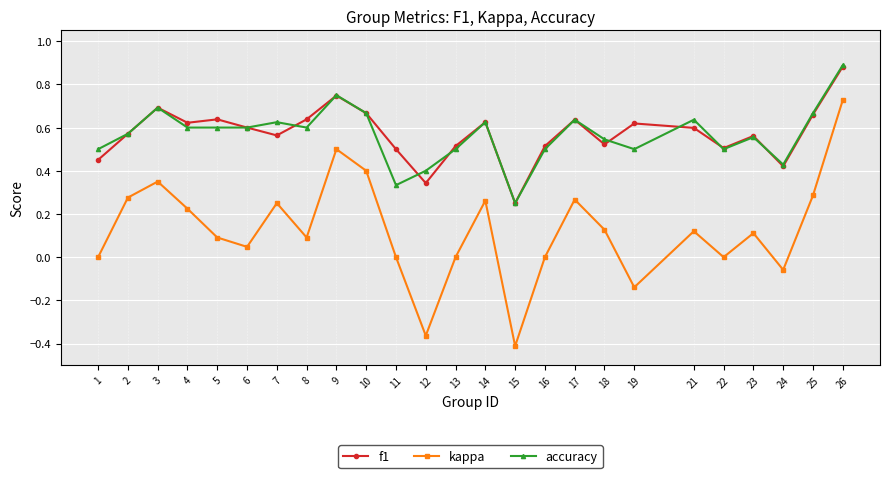

Which category has the lowest value across all series?

15